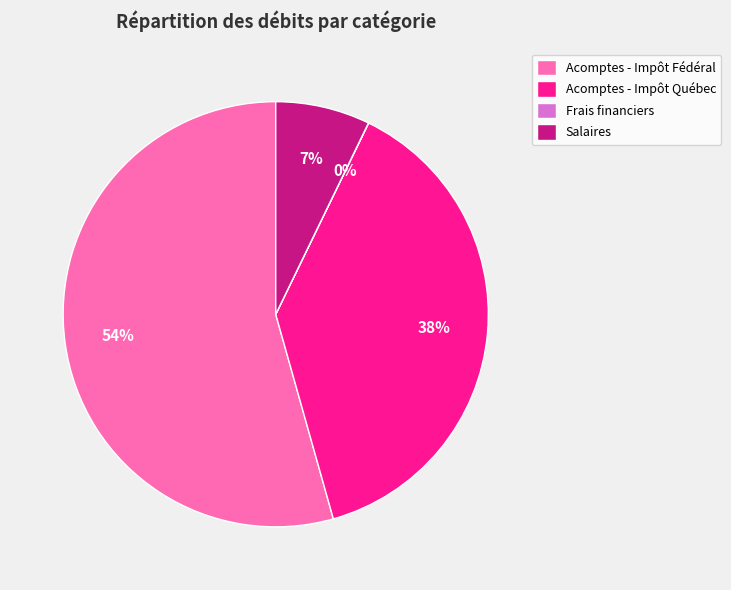

Is it true that Salaires is 1% of the pie?

False